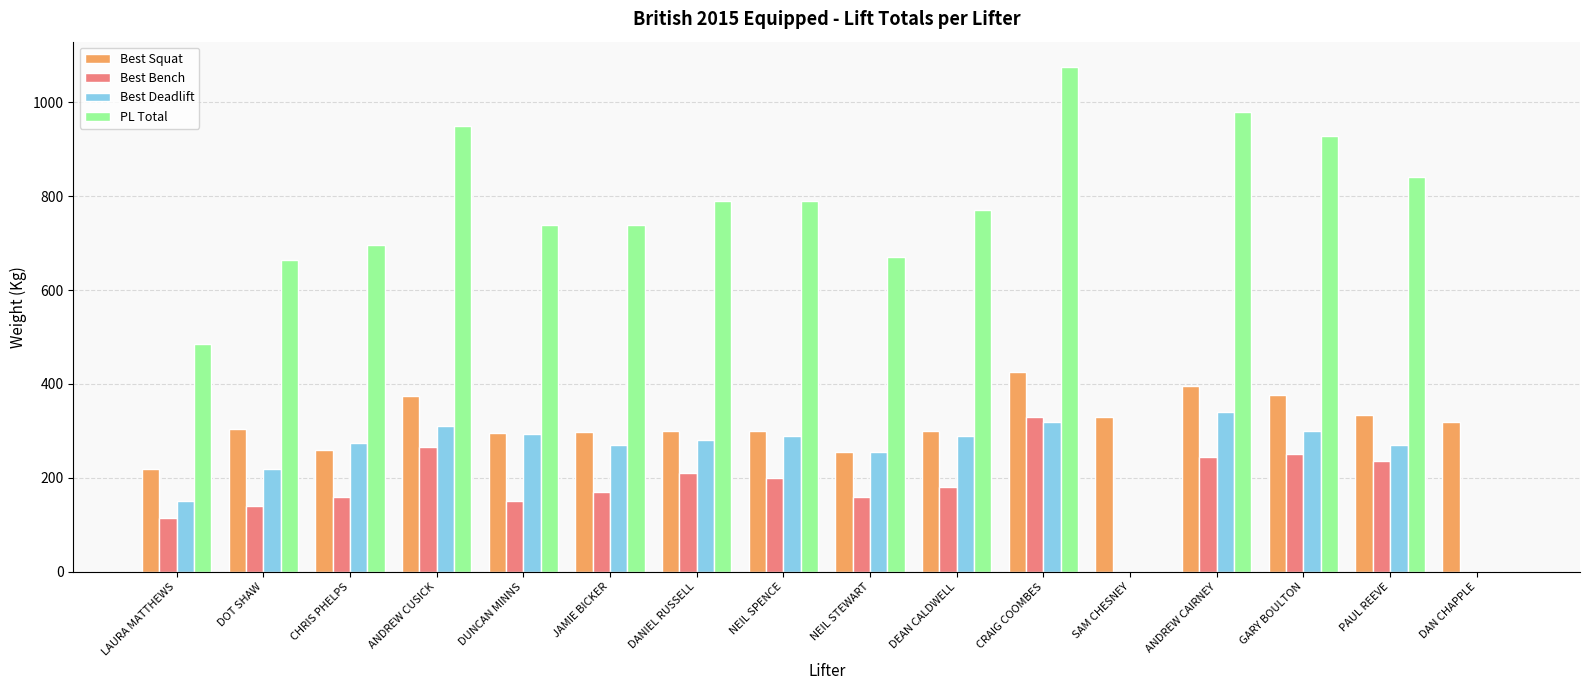

What value does the PL Total series have at DANIEL RUSSELL?

790.0